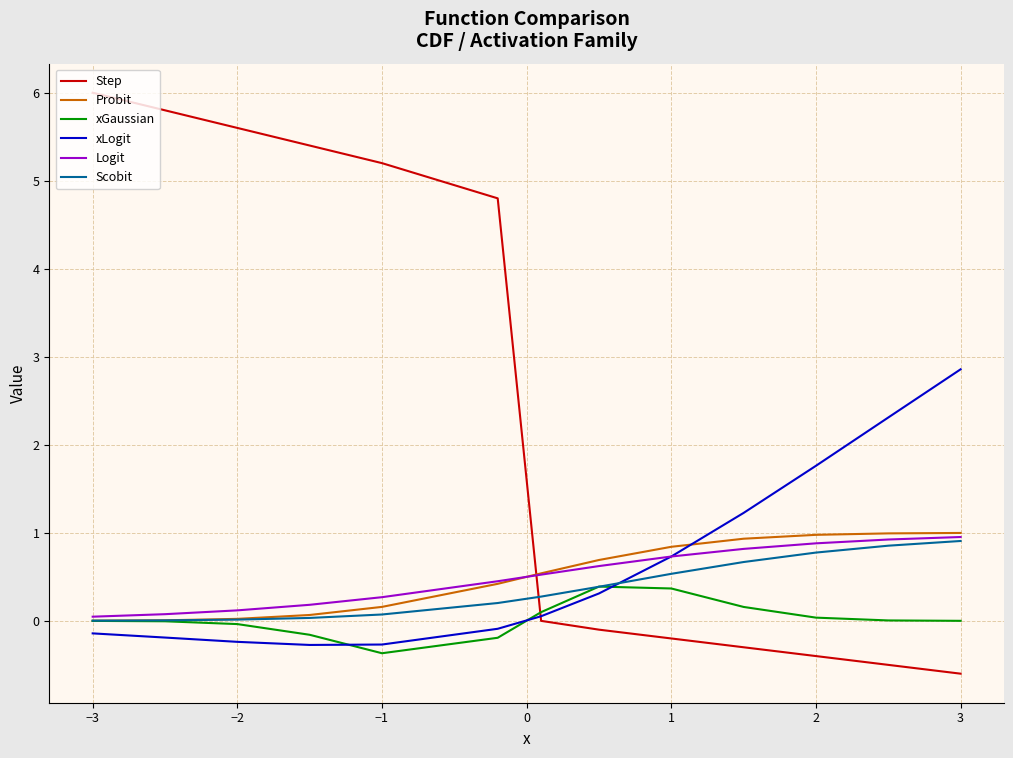

Which series has the largest total across all categories?

Step